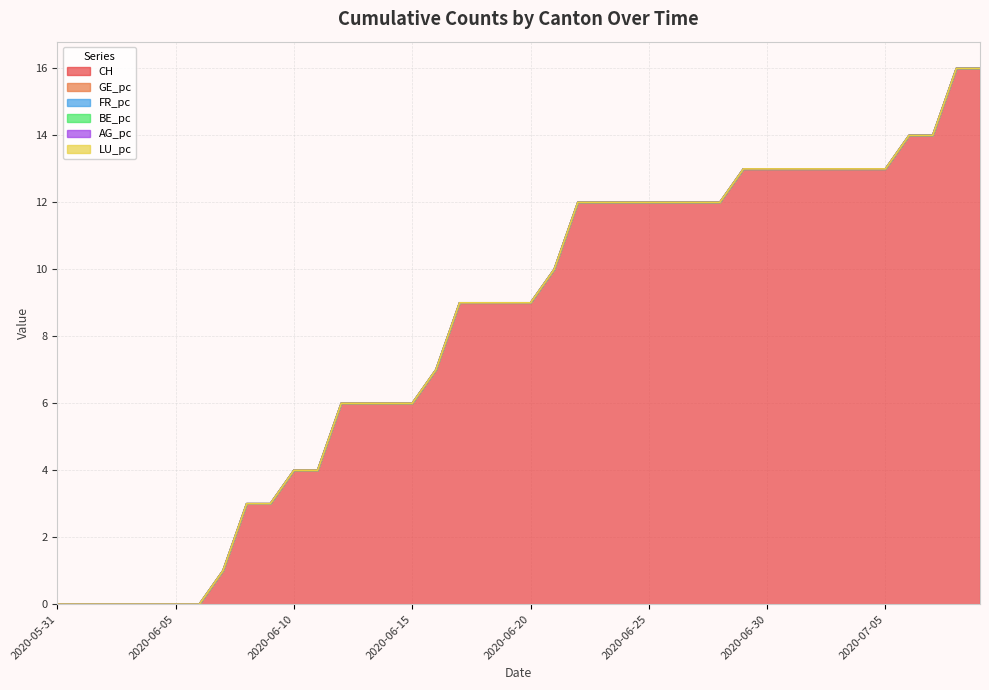

Reading left to right, list all the values displayed in this chart.

CH: 0.0	0.0	0.0	0.0	0.0	0.0	0.0	1.0	3.0	3.0	4.0	4.0	6.0	6.0	6.0	6.0	7.0	9.0	9.0	9.0	9.0	10.0	12.0	12.0	12.0	12.0	12.0	12.0	12.0	13.0	13.0	13.0	13.0	13.0	13.0	13.0	14.0	14.0	16.0	16.0
GE_pc: 0.0	0.0	0.0	0.0	0.0	0.0	0.0	0.0	0.0	0.0	0.0	0.0	0.0	0.0	0.0	0.0	0.0	0.0	0.0	0.0	0.0	0.0	0.0	0.0	0.0	0.0	0.0	0.0	0.0	0.0	0.0	0.0	0.0	0.0	0.0	0.0	0.0	0.0	0.0	0.0
FR_pc: 0.0	0.0	0.0	0.0	0.0	0.0	0.0	0.0	0.0	0.0	0.0	0.0	0.0	0.0	0.0	0.0	0.0	0.0	0.0	0.0	0.0	0.0	0.0	0.0	0.0	0.0	0.0	0.0	0.0	0.0	0.0	0.0	0.0	0.0	0.0	0.0	0.0	0.0	0.0	0.0
BE_pc: 0.0	0.0	0.0	0.0	0.0	0.0	0.0	0.0	0.0	0.0	0.0	0.0	0.0	0.0	0.0	0.0	0.0	0.0	0.0	0.0	0.0	0.0	0.0	0.0	0.0	0.0	0.0	0.0	0.0	0.0	0.0	0.0	0.0	0.0	0.0	0.0	0.0	0.0	0.0	0.0
AG_pc: 0.0	0.0	0.0	0.0	0.0	0.0	0.0	0.0	0.0	0.0	0.0	0.0	0.0	0.0	0.0	0.0	0.0	0.0	0.0	0.0	0.0	0.0	0.0	0.0	0.0	0.0	0.0	0.0	0.0	0.0	0.0	0.0	0.0	0.0	0.0	0.0	0.0	0.0	0.0	0.0
LU_pc: 0.0	0.0	0.0	0.0	0.0	0.0	0.0	0.0	0.0	0.0	0.0	0.0	0.0	0.0	0.0	0.0	0.0	0.0	0.0	0.0	0.0	0.0	0.0	0.0	0.0	0.0	0.0	0.0	0.0	0.0	0.0	0.0	0.0	0.0	0.0	0.0	0.0	0.0	0.0	0.0